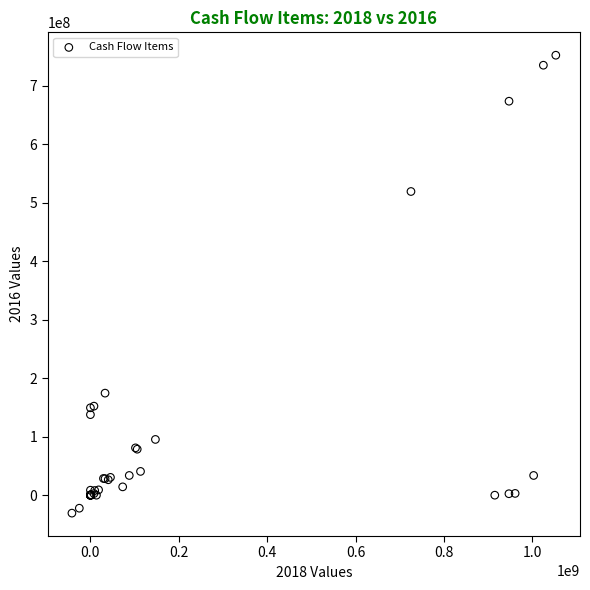

What Y value in the scatter plot is closest to 360850942?

519346598.9